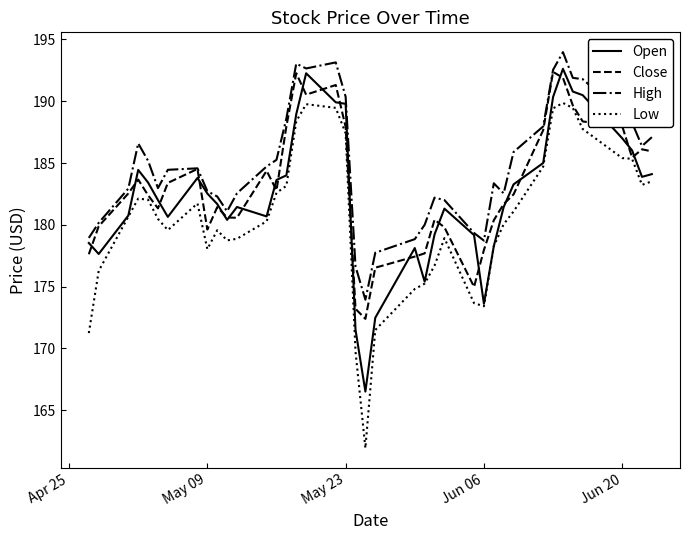

Which series has the largest total across all categories?

High